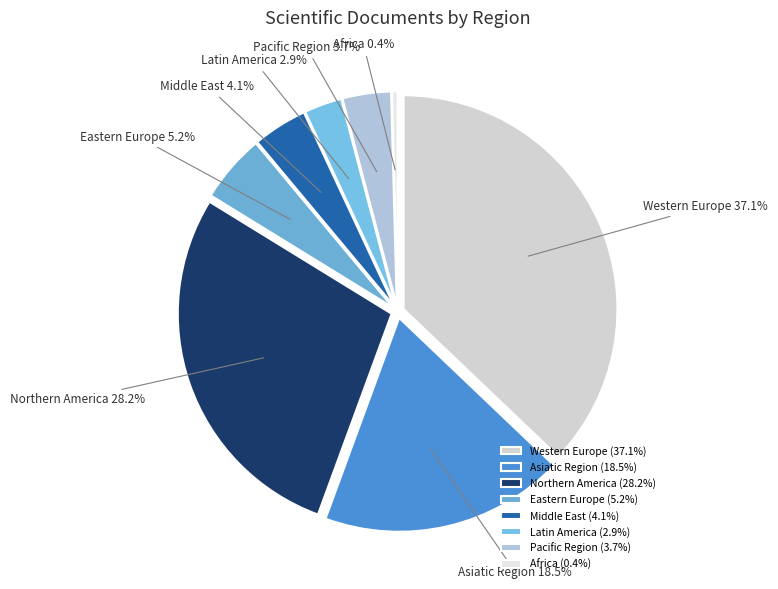

True or false: 30 accounts for 11% of the total.

False